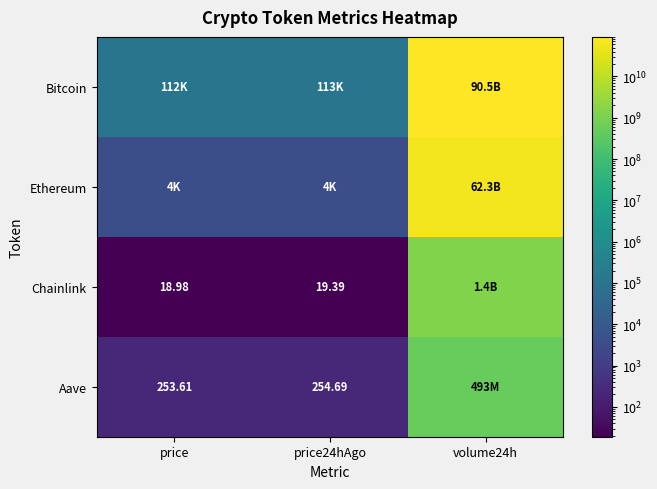

How many series are shown in this chart?

4